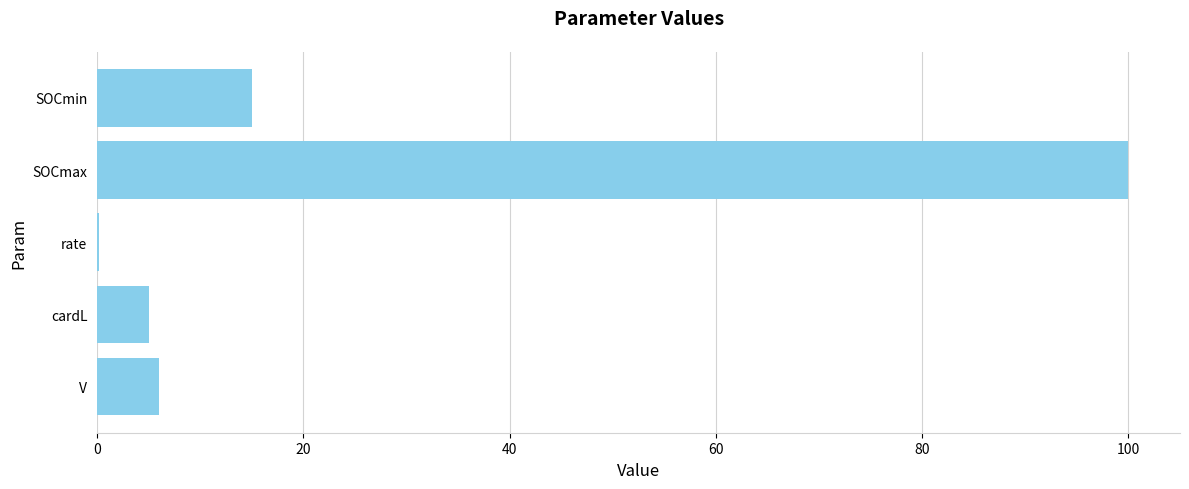

How many data points does each series have?

5